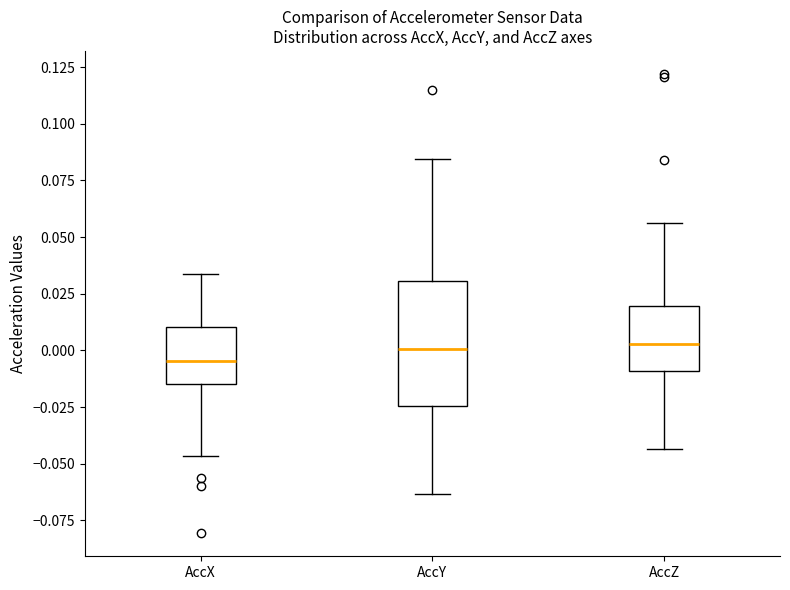

Where does the lower whisker of the box for AccX end on the y-axis? The values are not printed on the chart, so give them approximately, as read against the axis.

-0.045